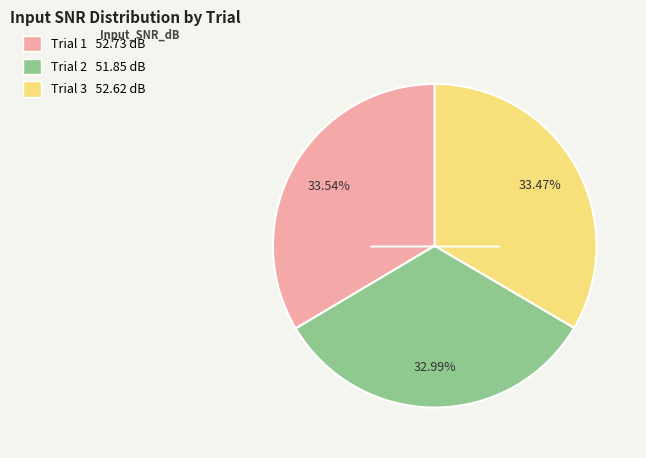

Approximately how many times larger is the value at Trial 3 compared to Trial 1?

1.0